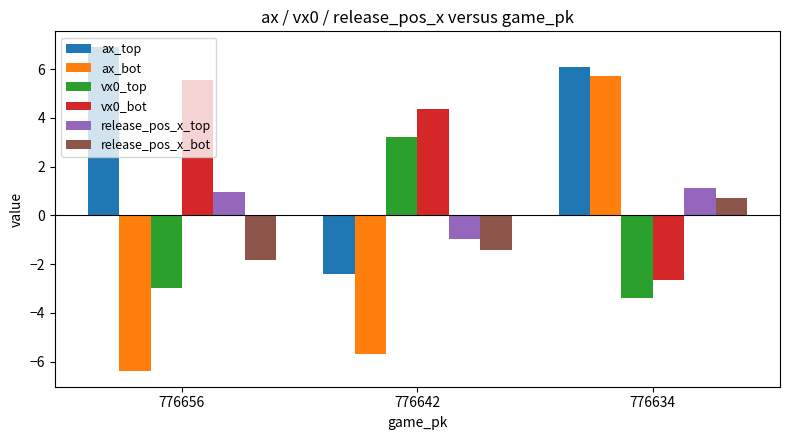

At which label does ax_top reach its minimum?

776642